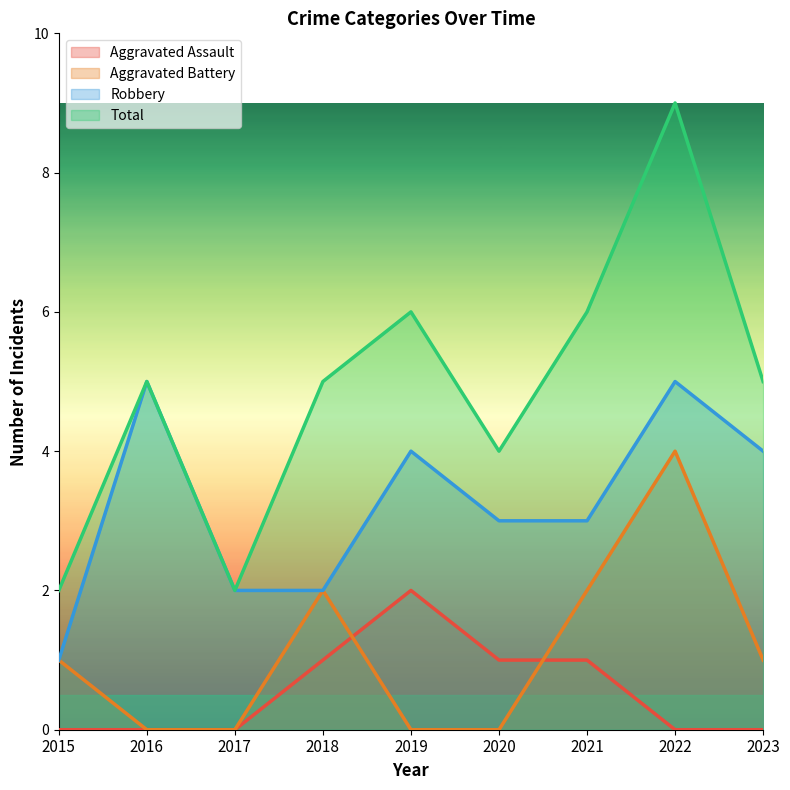

How many data points does each series have?

9